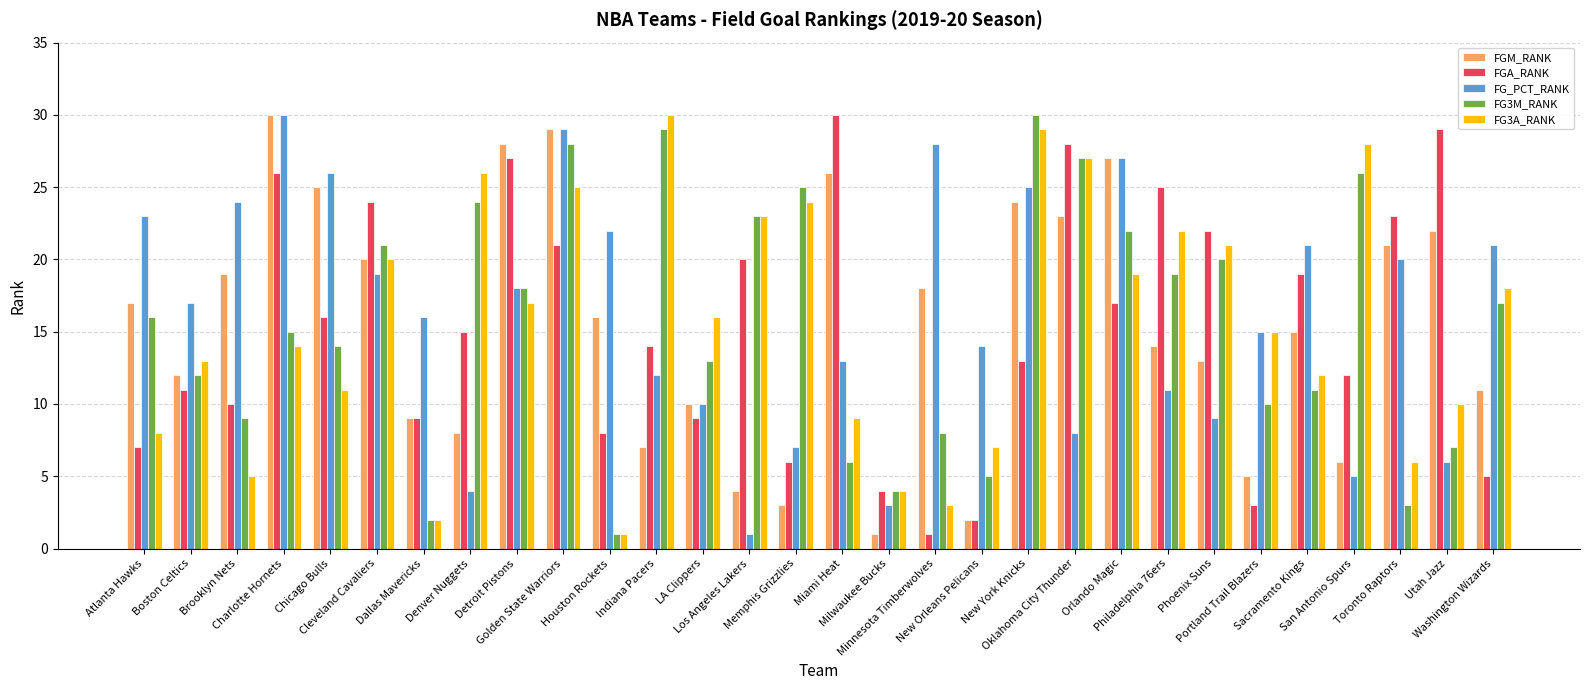

Which category has the highest value in the FGA_RANK series?

Miami Heat